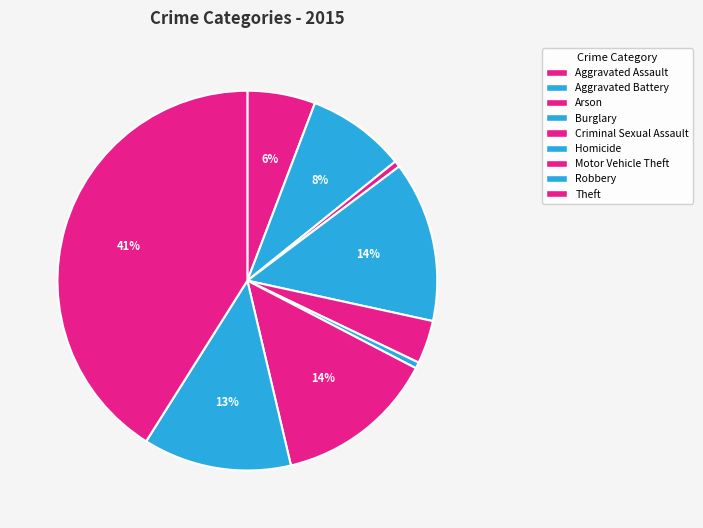

Does Aggravated Battery represent more than half of the total?

No